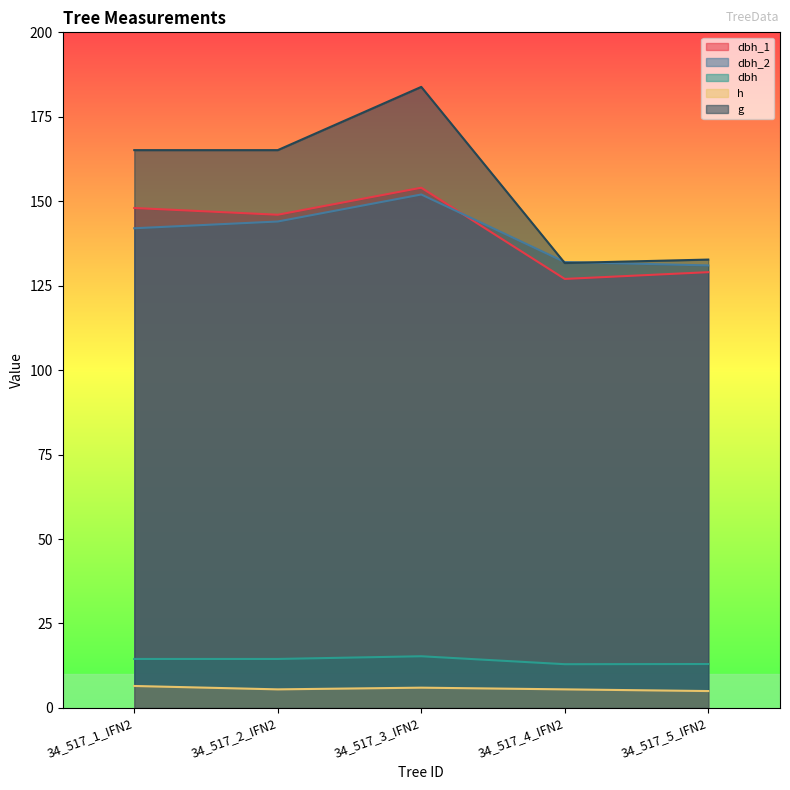

Where is the first local maximum for dbh_1?

34_517_3_IFN2